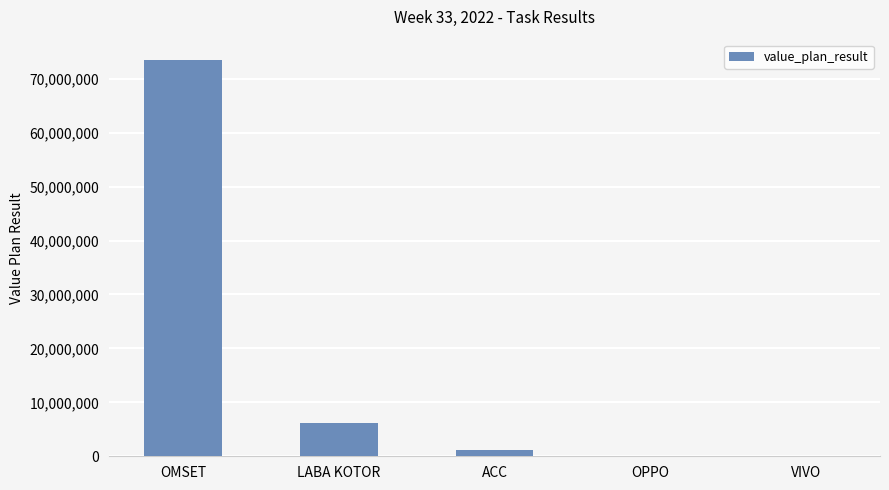

What is the sum of the values at OMSET and LABA KOTOR?

79823717